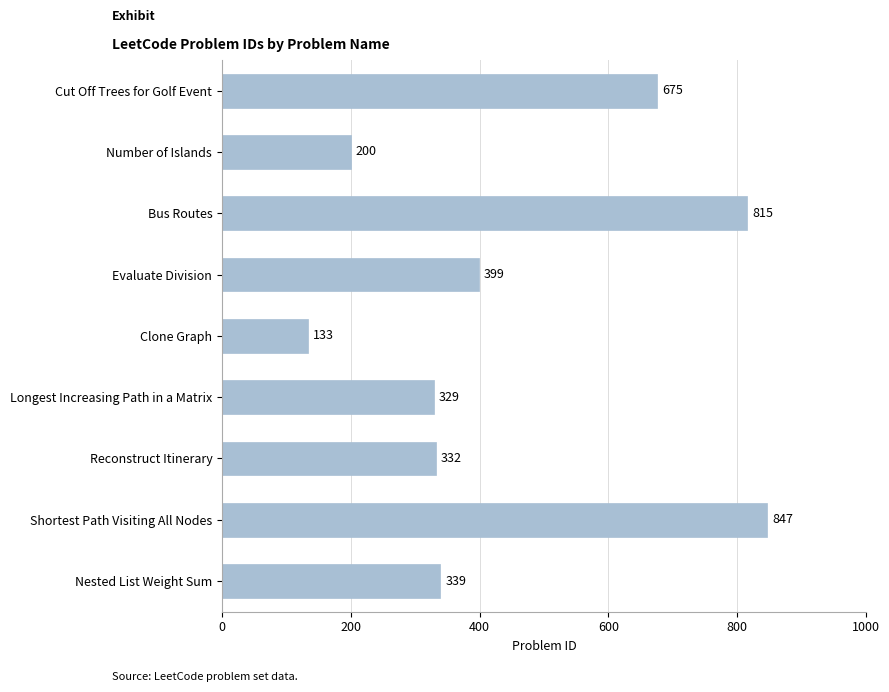

What is the label of the 1st bar from the top?

Cut Off Trees for Golf Event